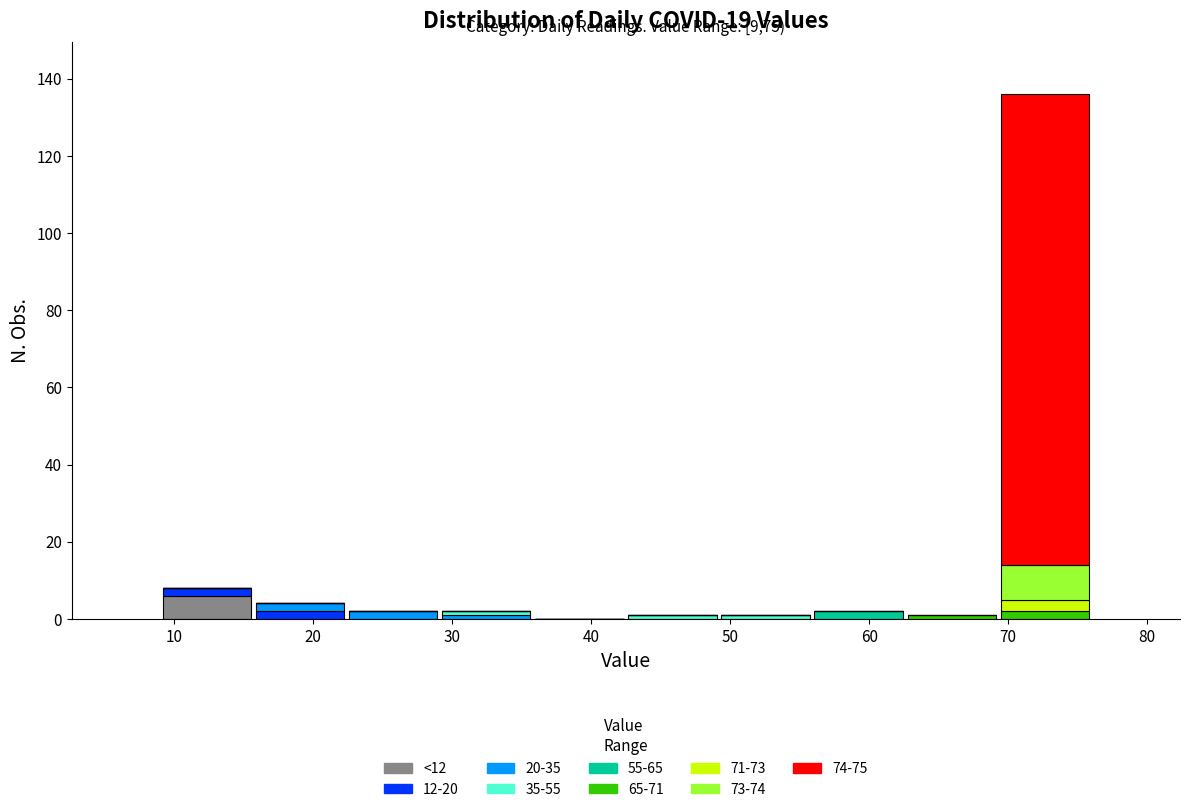

Which range on the x-axis has the tallest stacked bar (by total height)?

69.3 to 76.0